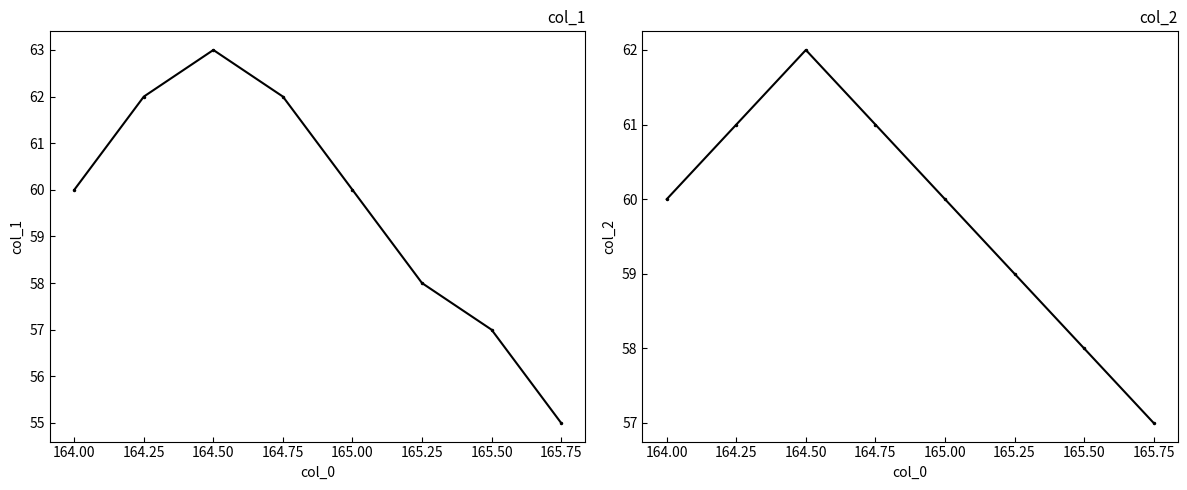

What is the sum of all col_2 values?

478